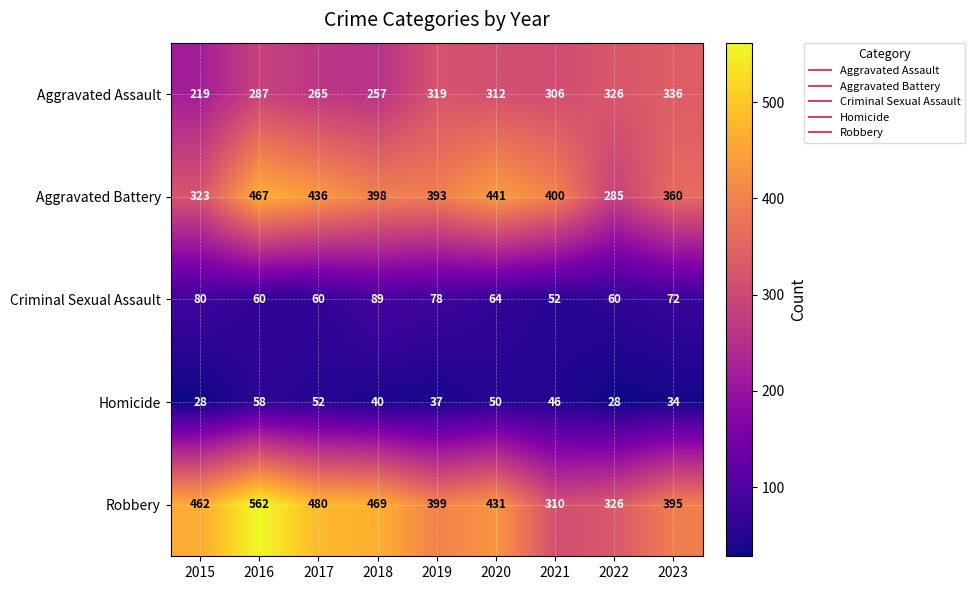

Is it true that Robbery equals 214 at 2019?

False